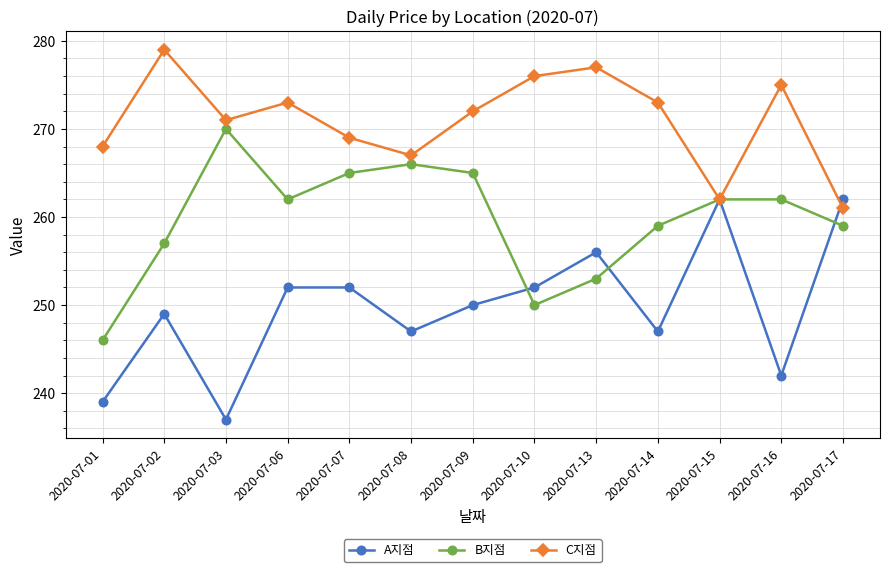

Which series has the widest spread of values?

A지점